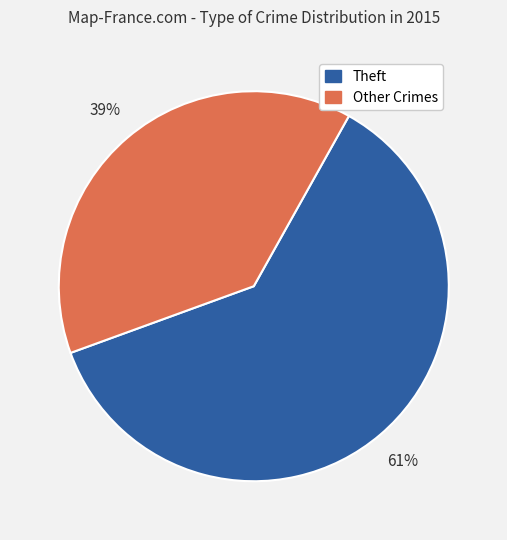

Is there any slice that represents more than half of the pie?

Yes